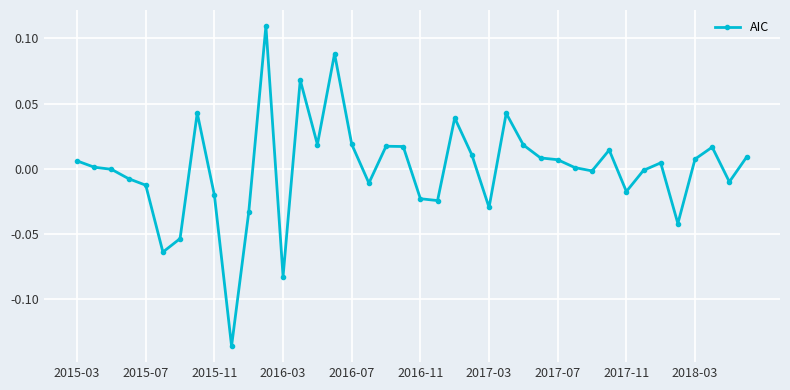

True or false: the data has more than 0 interior local peaks.

True